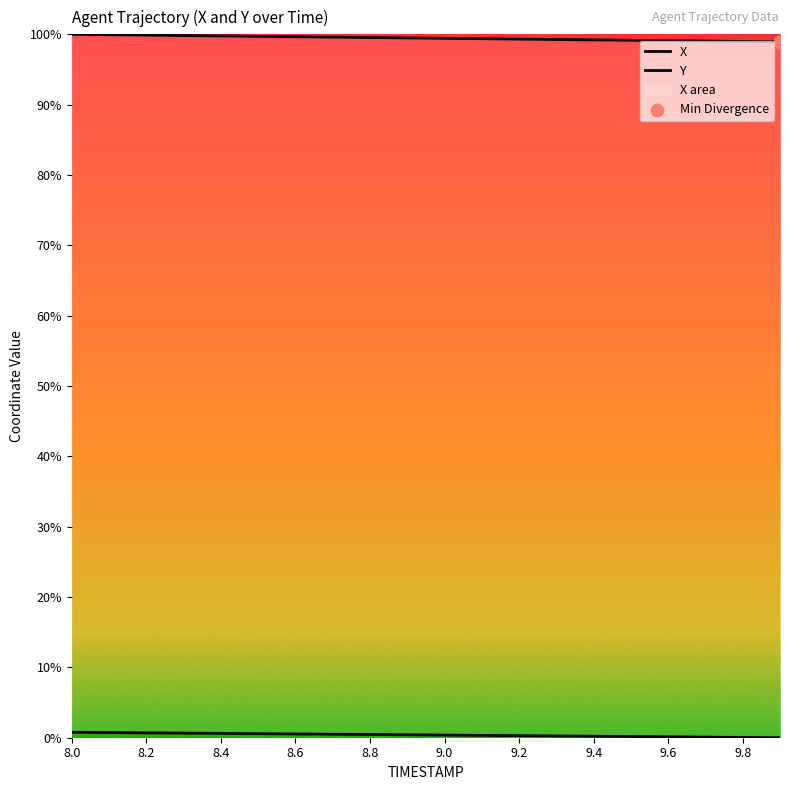

Which series reaches the minimum Y coordinate?

Y